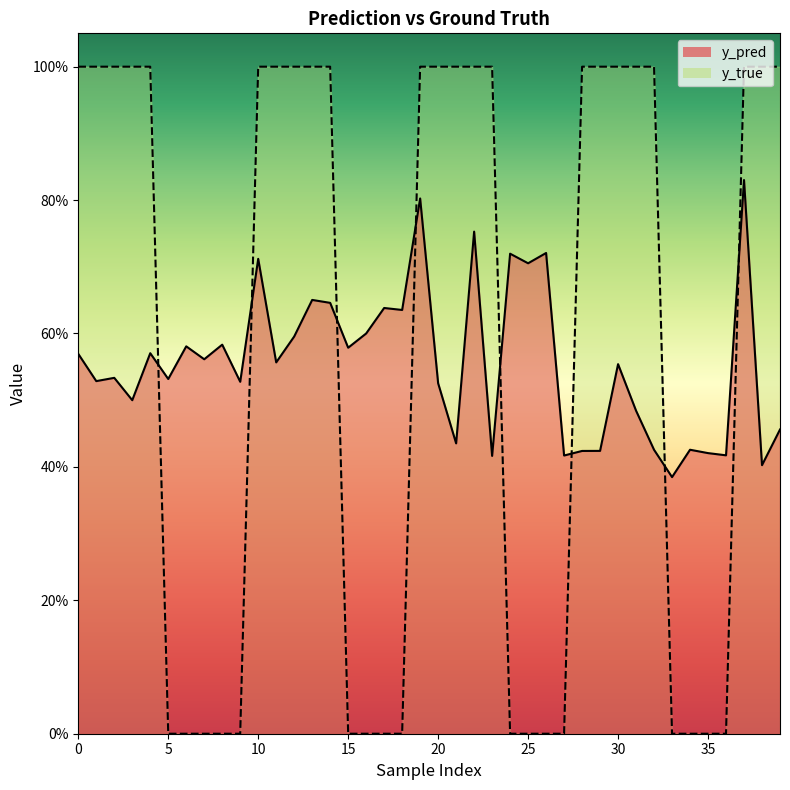

True or false: y_true has more than 0 points higher than both neighbors.

False